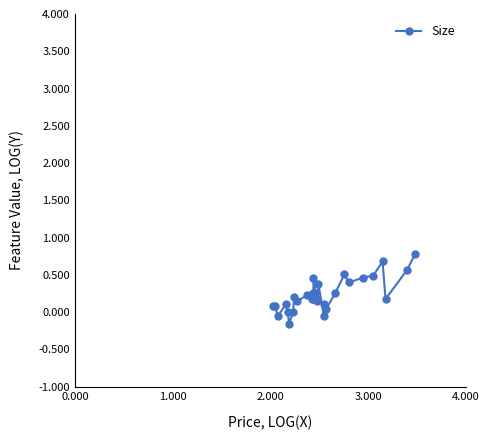

Where is the first local minimum?

2.000